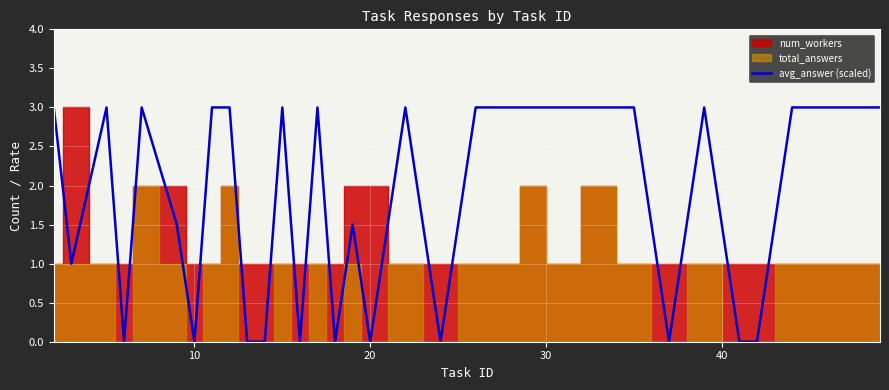

What is the highest value of the avg_answer (scaled) series?

3.0